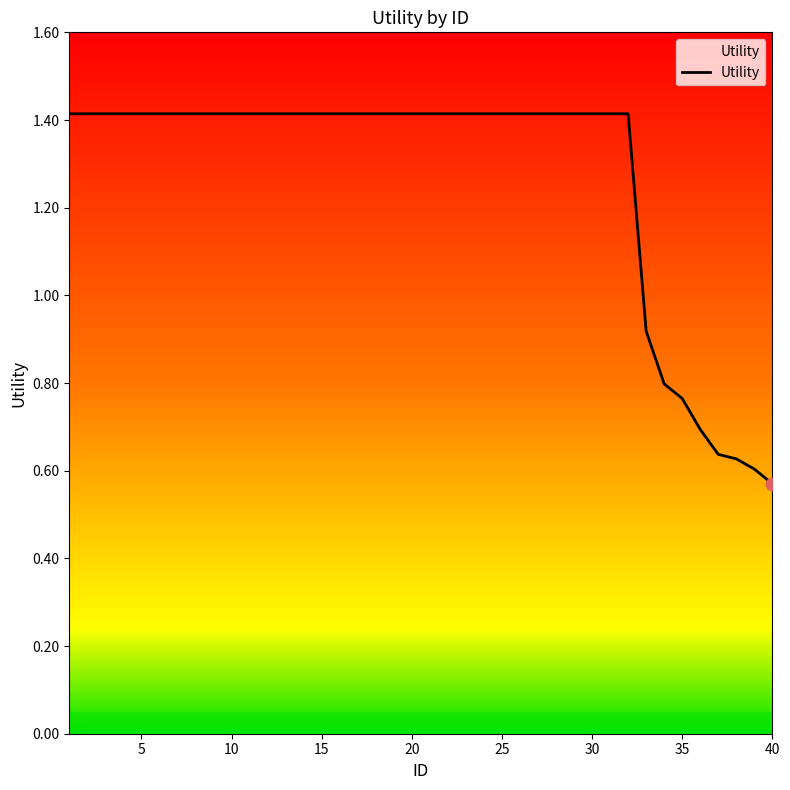

What is the maximum value shown in the chart?

1.4